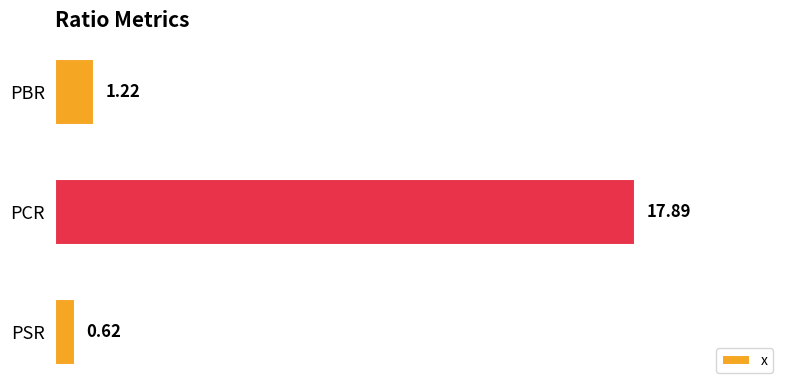

At which category does the chart reach its peak across all series?

PCR